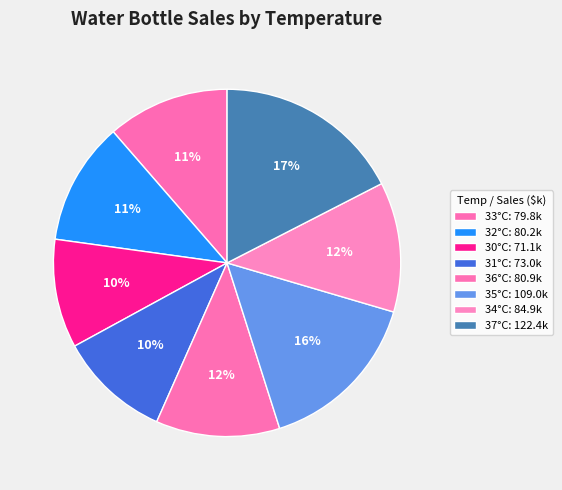

To the nearest percent, what portion does 34°C represent?

12%